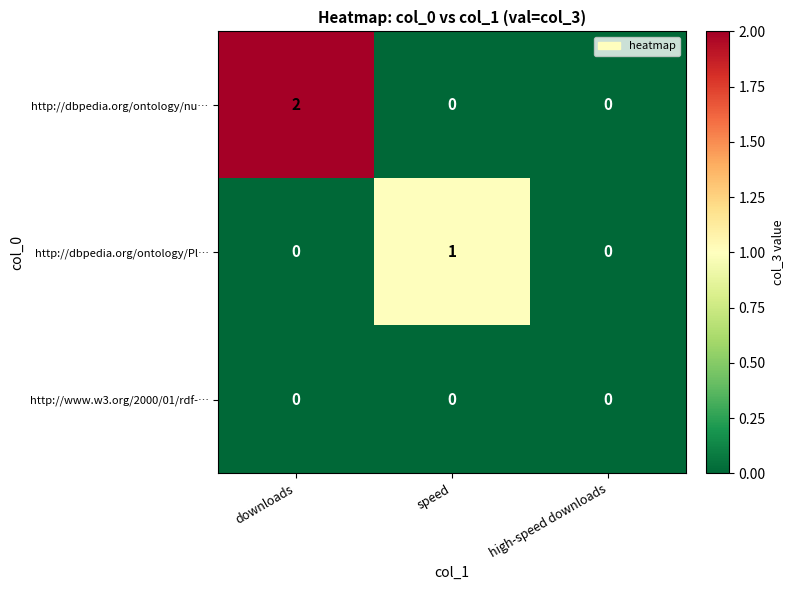

Which series has the widest spread of values?

http://dbpedia.org/ontology/nu…